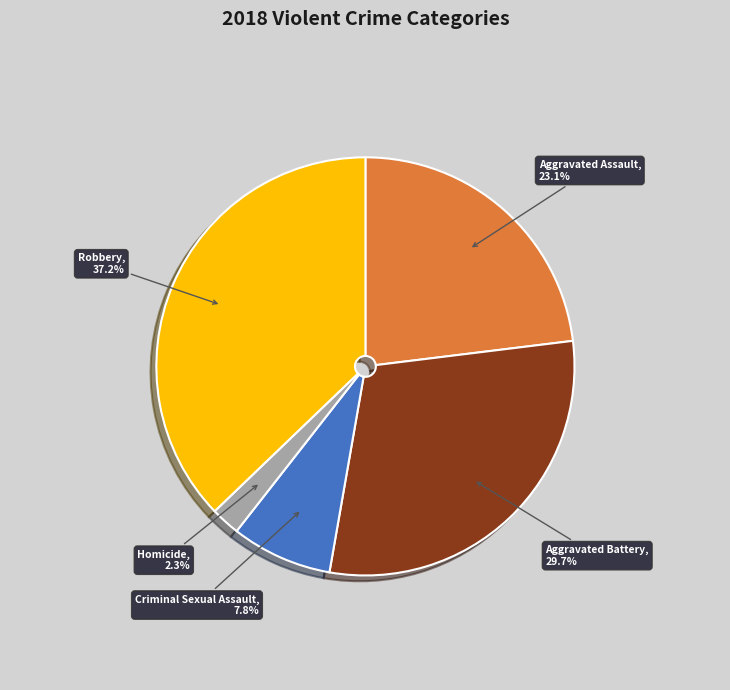

Which slice is the largest?

Robbery